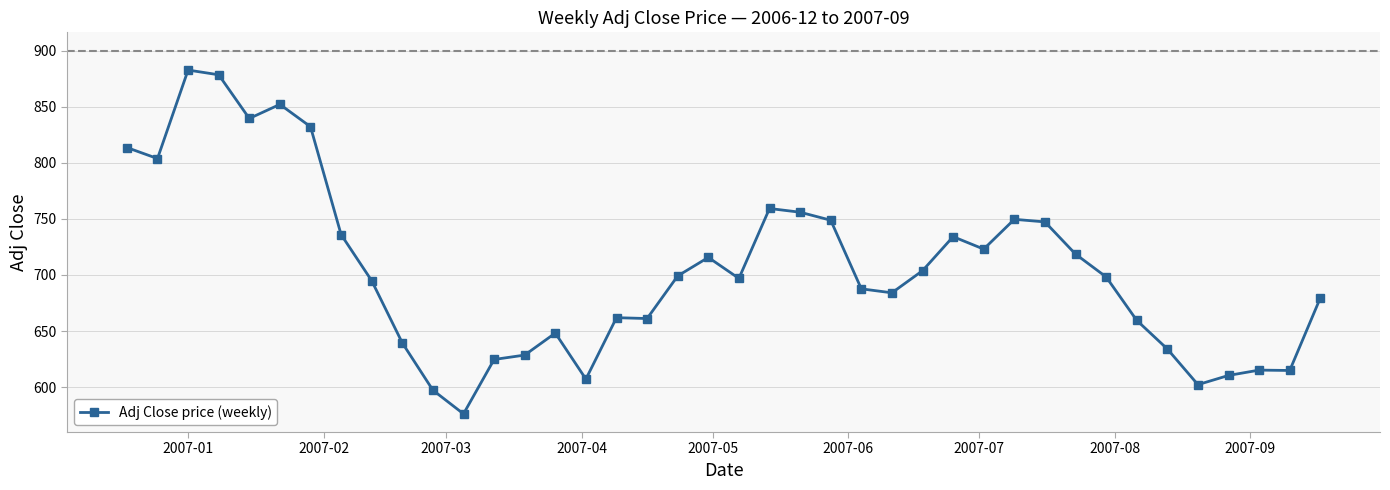

How many data points are less than 698?

20